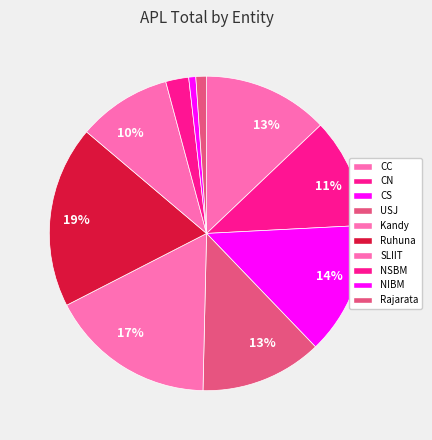

Rank the categories by value from lowest to highest.

NIBM, Rajarata, NSBM, SLIIT, CN, USJ, CC, CS, Kandy, Ruhuna